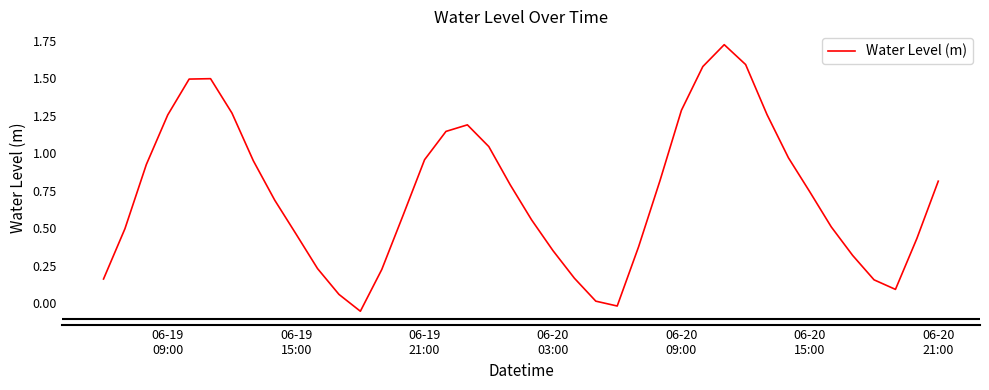

Reading right to left, transcribe all the data shown in this chart.

0.8	0.4	0.1	0.2	0.3	0.5	0.7	1.0	1.3	1.6	1.7	1.6	1.3	0.8	0.4	-0.0	0.0	0.2	0.3	0.6	0.8	1.0	1.2	1.1	1.0	0.6	0.2	-0.1	0.1	0.2	0.5	0.7	0.9	1.3	1.5	1.5	1.3	0.9	0.5	0.2